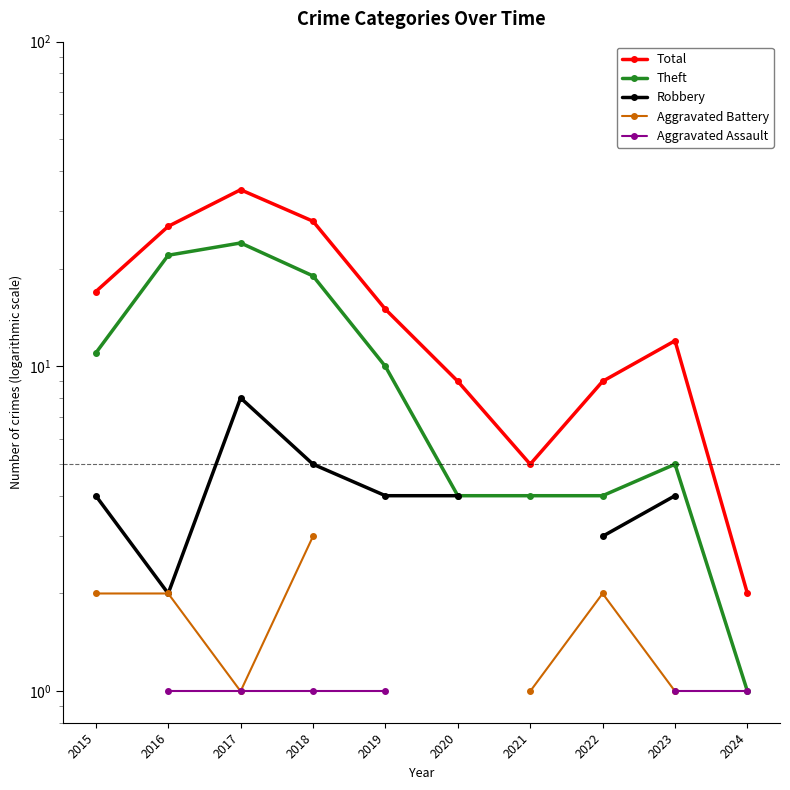

True or false: Aggravated Assault has a value of 1.8 at 2024.

False